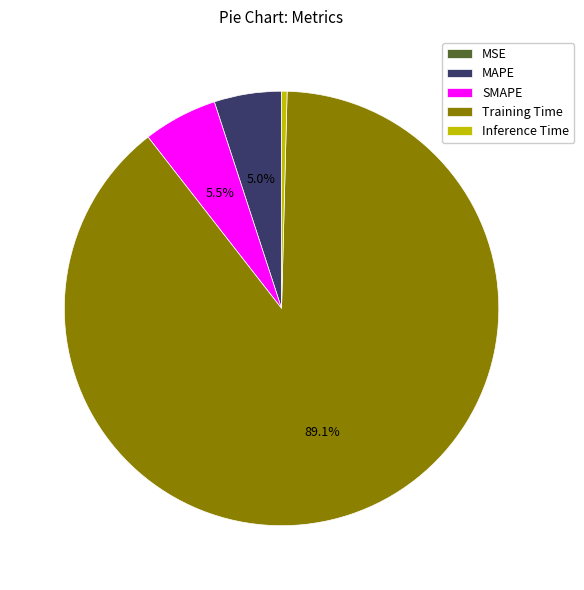

Is Training Time the majority of the pie?

Yes